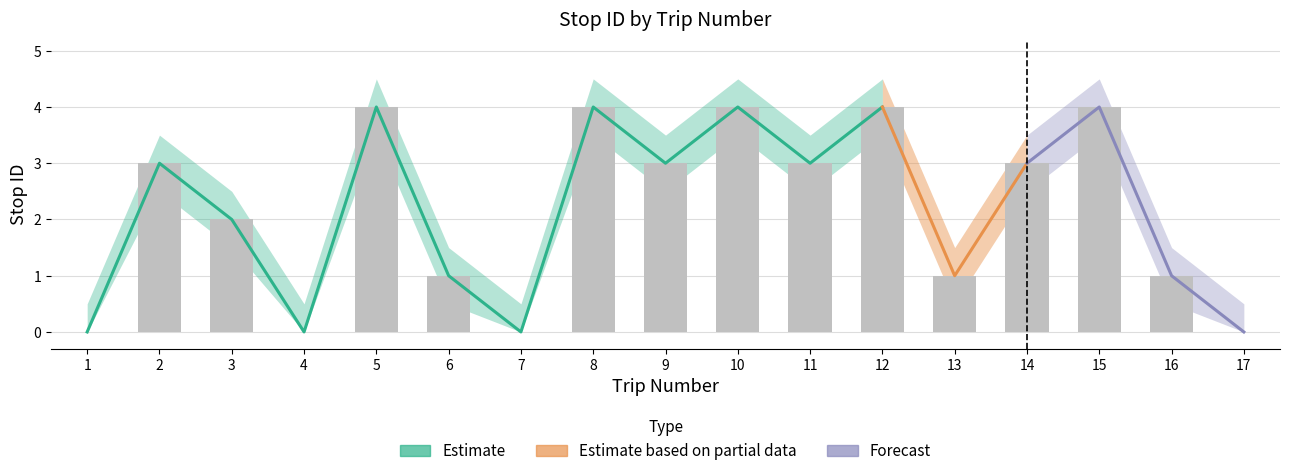

What is the difference between the maximum and minimum values in the stop ID upper series?

4.0